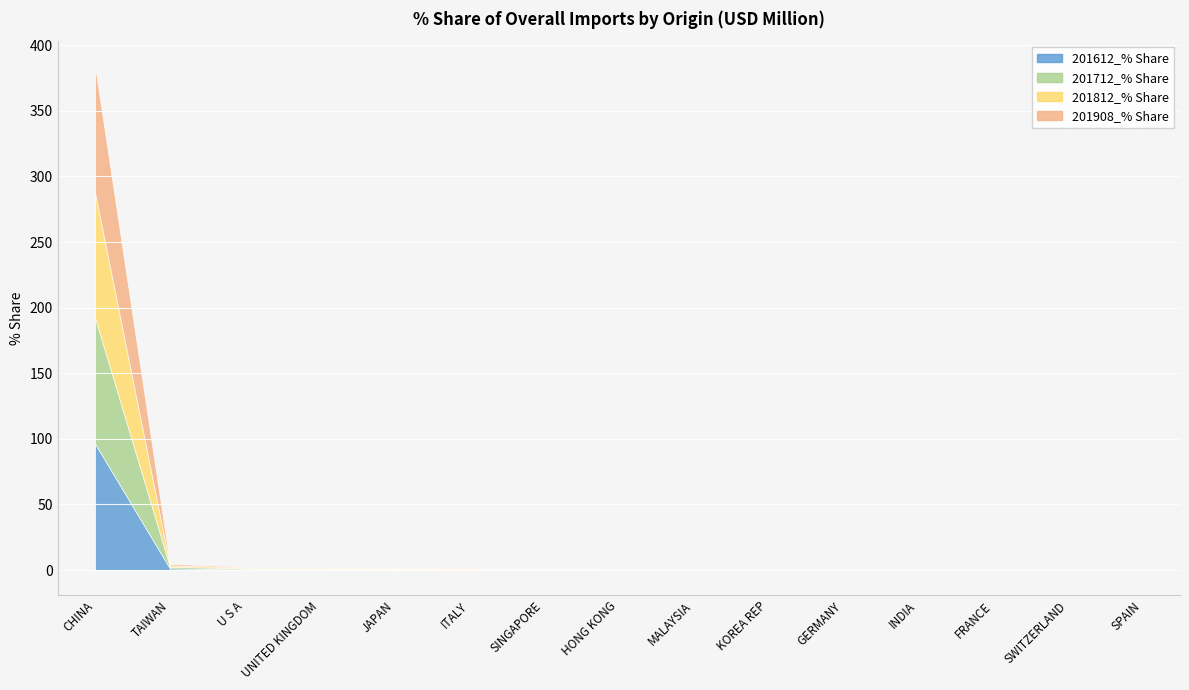

What is the total value across all series at TAIWAN?

4.7